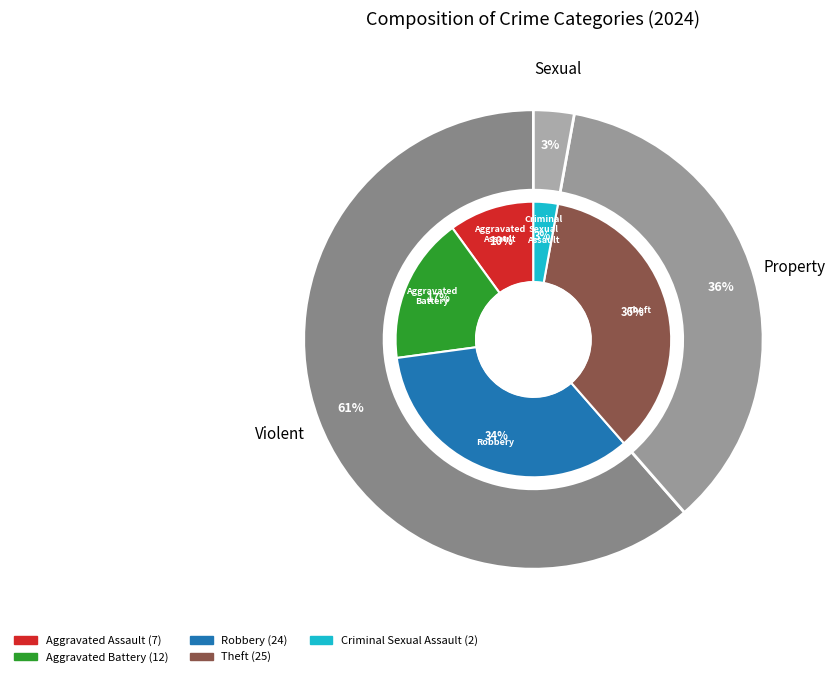

Approximately how many times larger is the value at Robbery compared to Aggravated Battery?

2.0